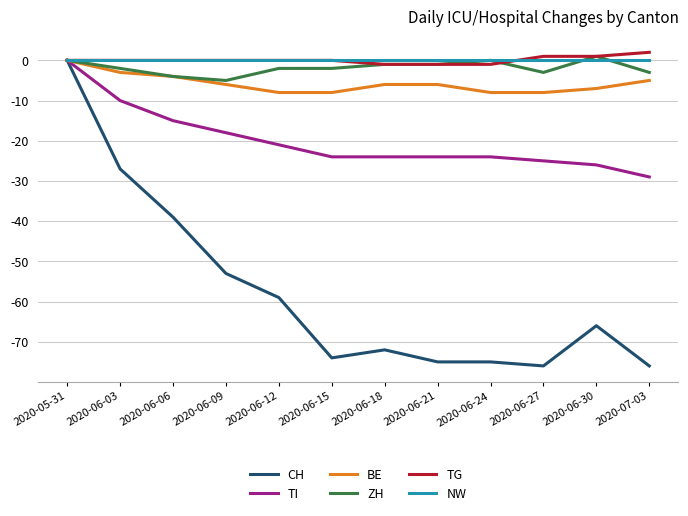

Which series has the largest range (max minus min)?

CH